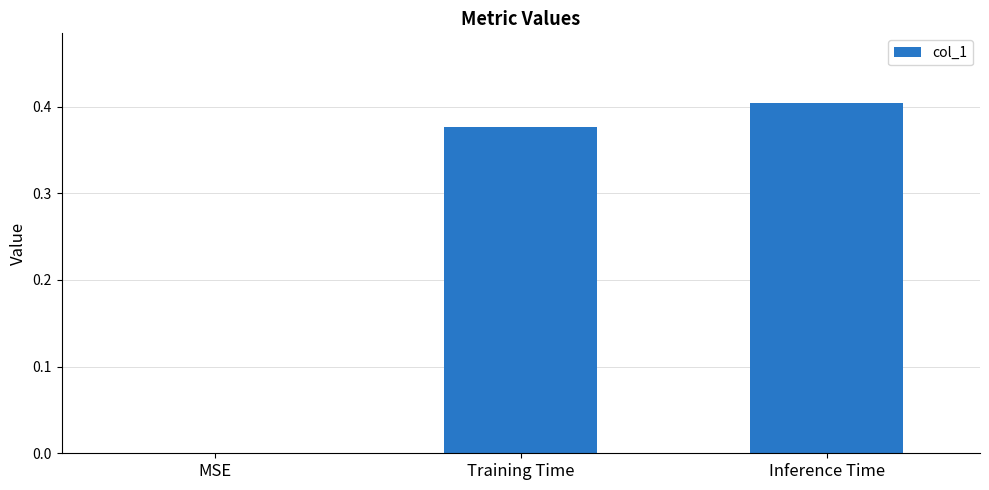

Which has a higher value, Training Time or MSE?

Training Time